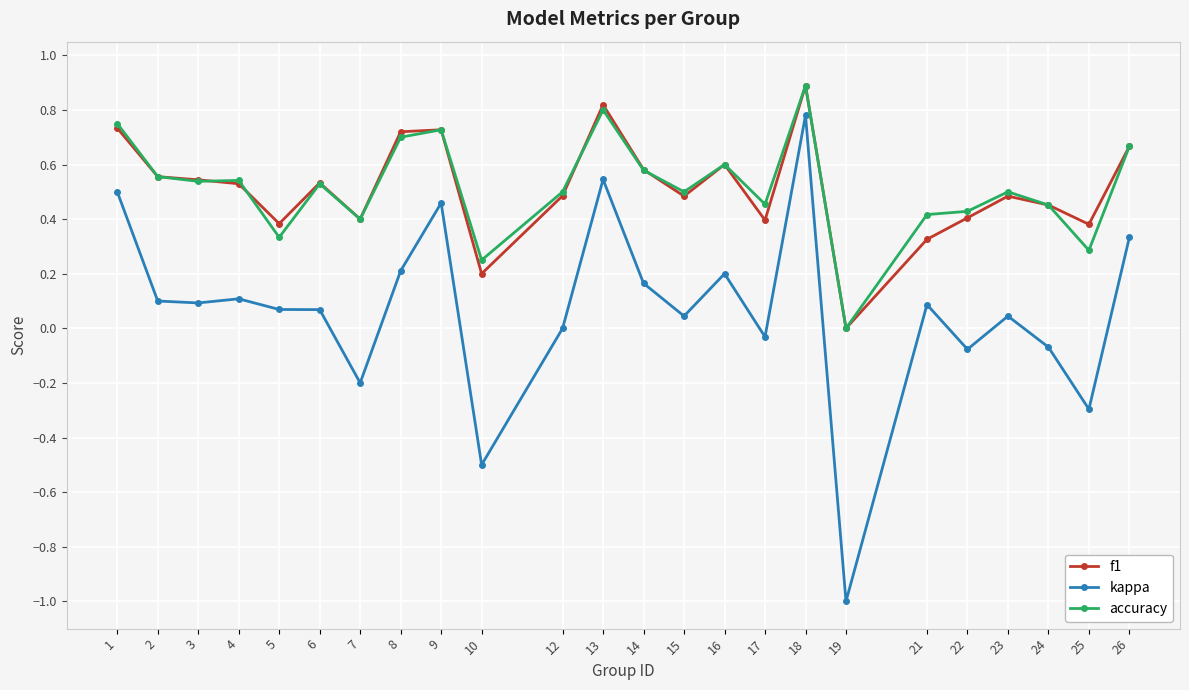

Which series has the largest range (max minus min)?

kappa